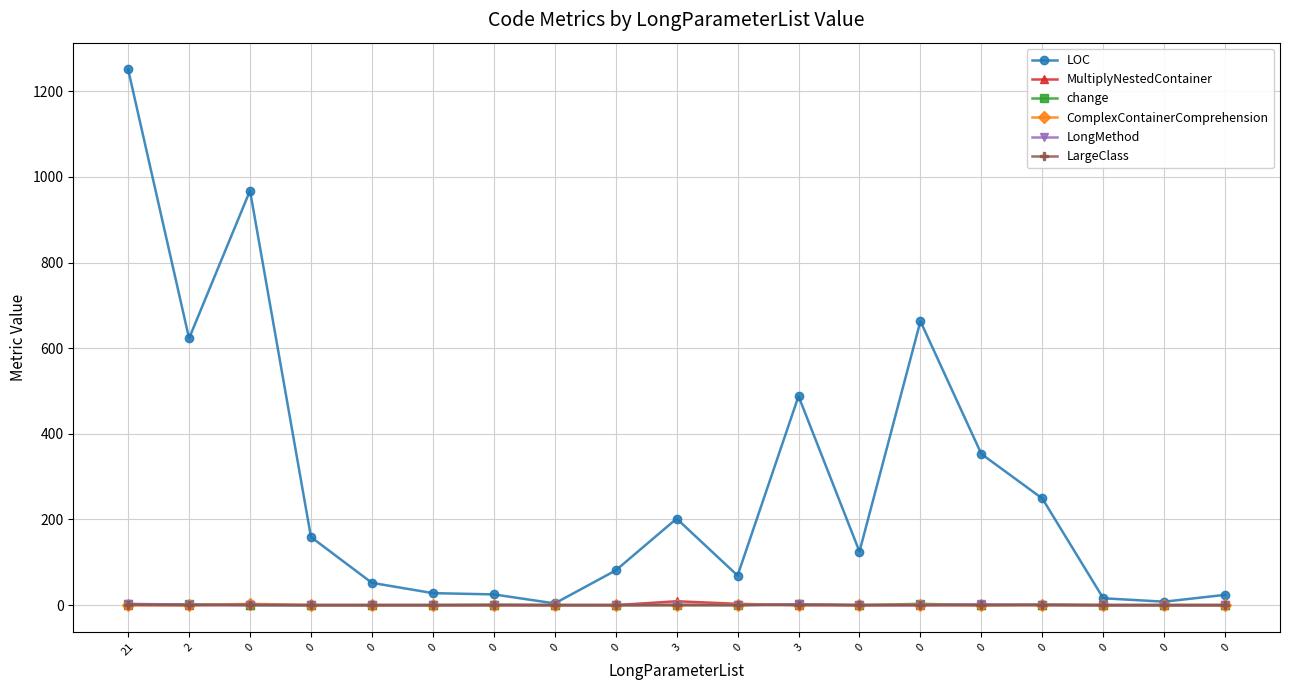

Which series has the largest total across all categories?

LOC